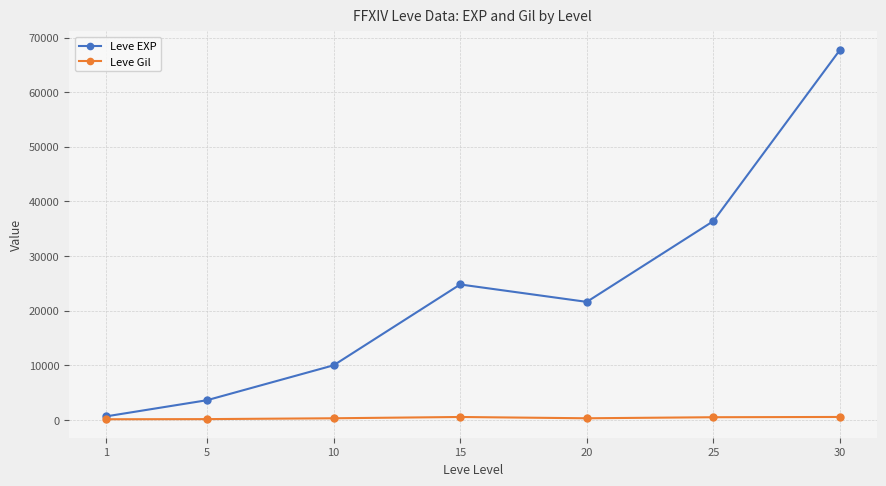

What is the highest value of the Leve EXP series?

67730